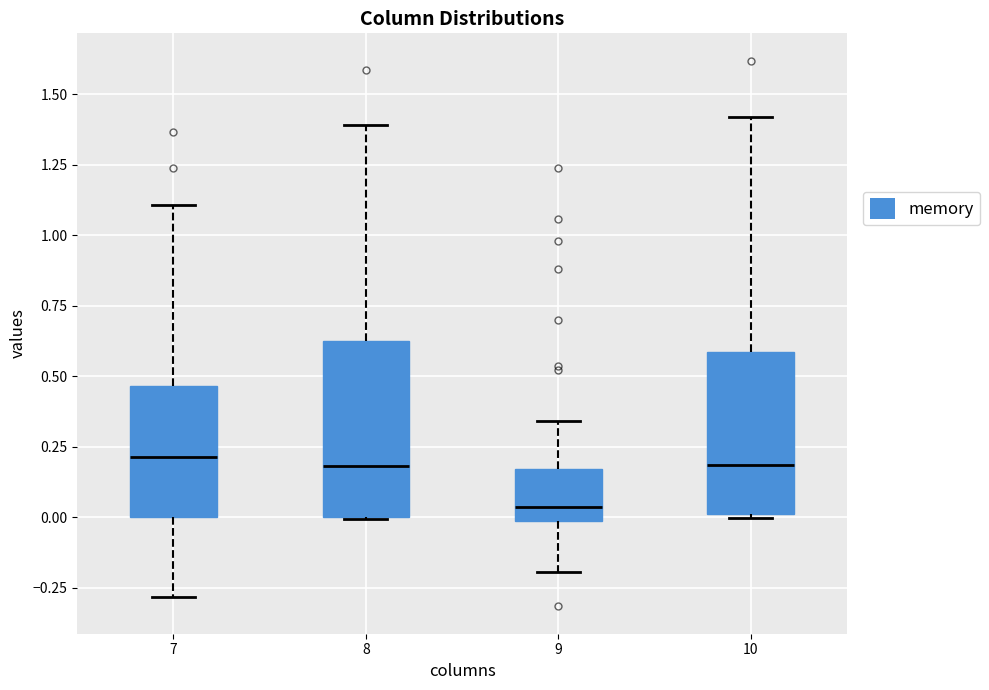

Which box has the lowest median line?

9